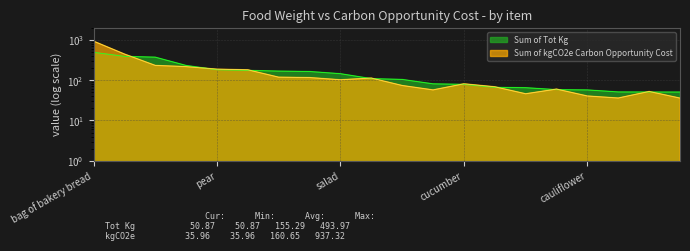

True or false: Sum of Tot Kg has more than 1 points higher than both neighbors.

False